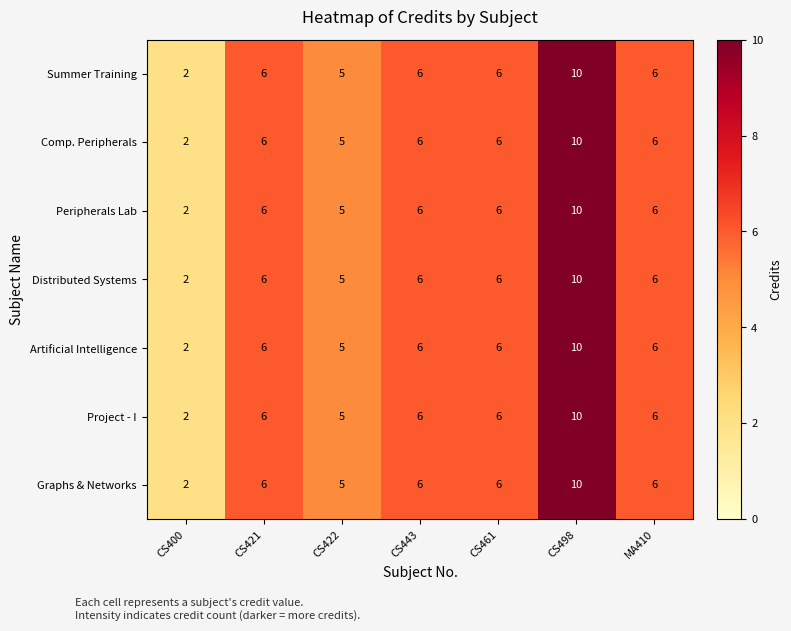

Which label corresponds to the smallest value in the chart?

CS400